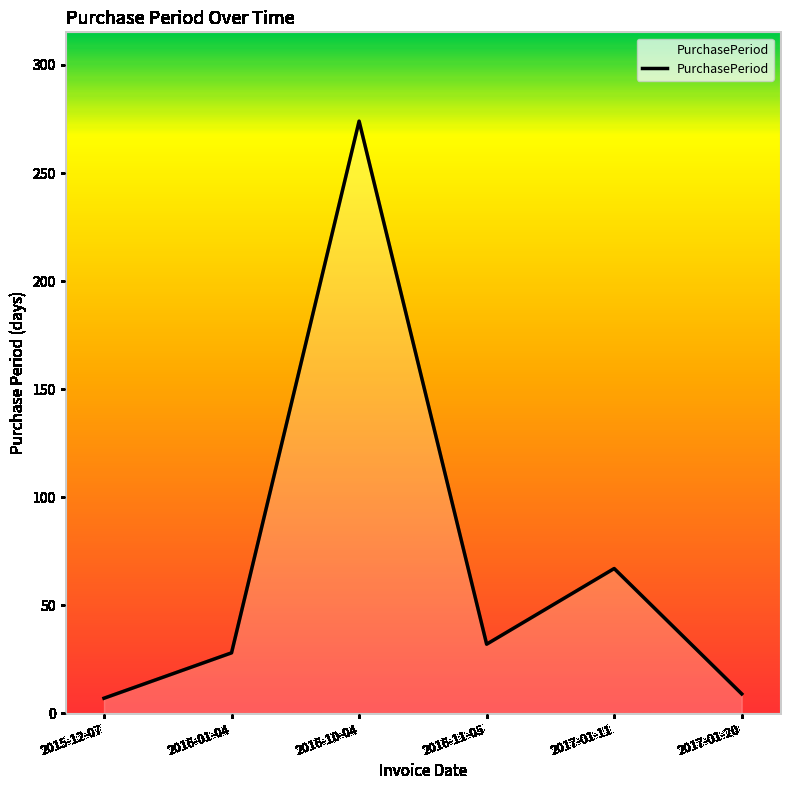

What is the maximum value shown in the chart?

274